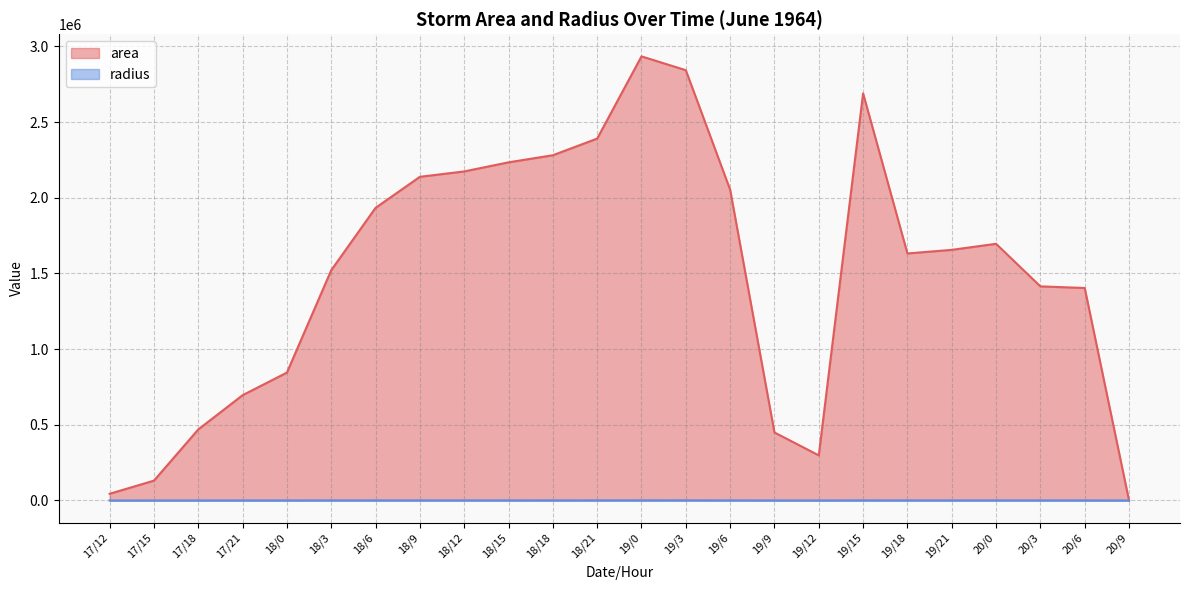

How many lines are shown in the chart?

2